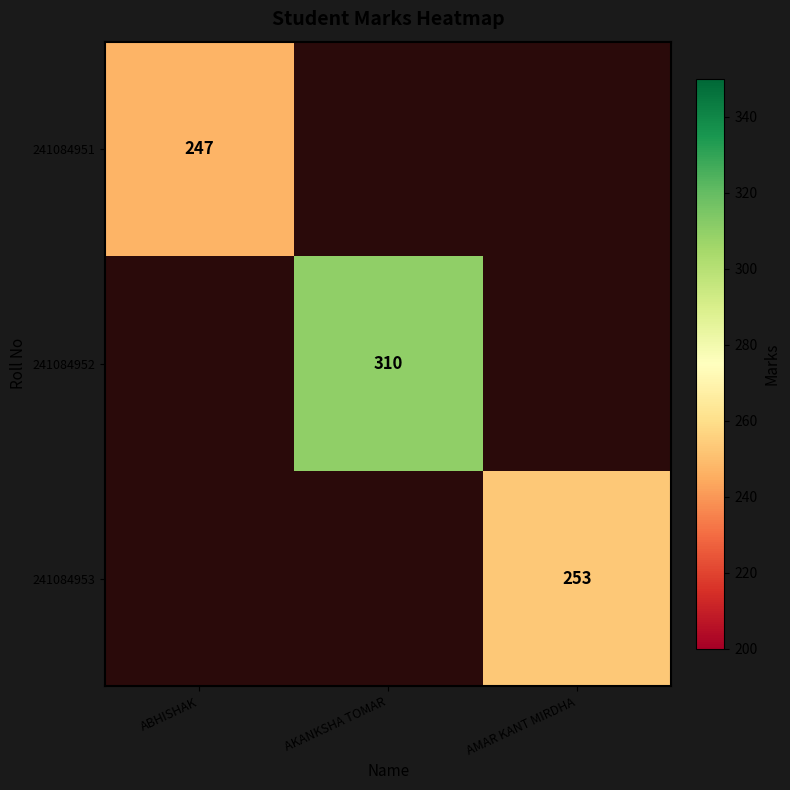

Is it true that 241084952 equals 505 at AKANKSHA TOMAR?

False